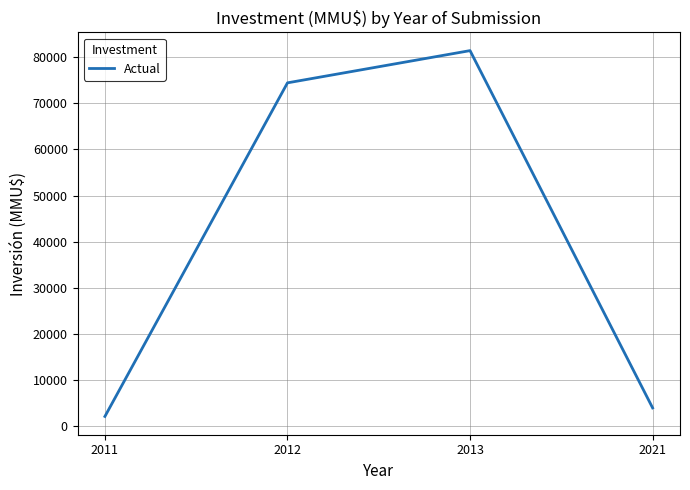

Which label corresponds to the largest value in the chart?

2013